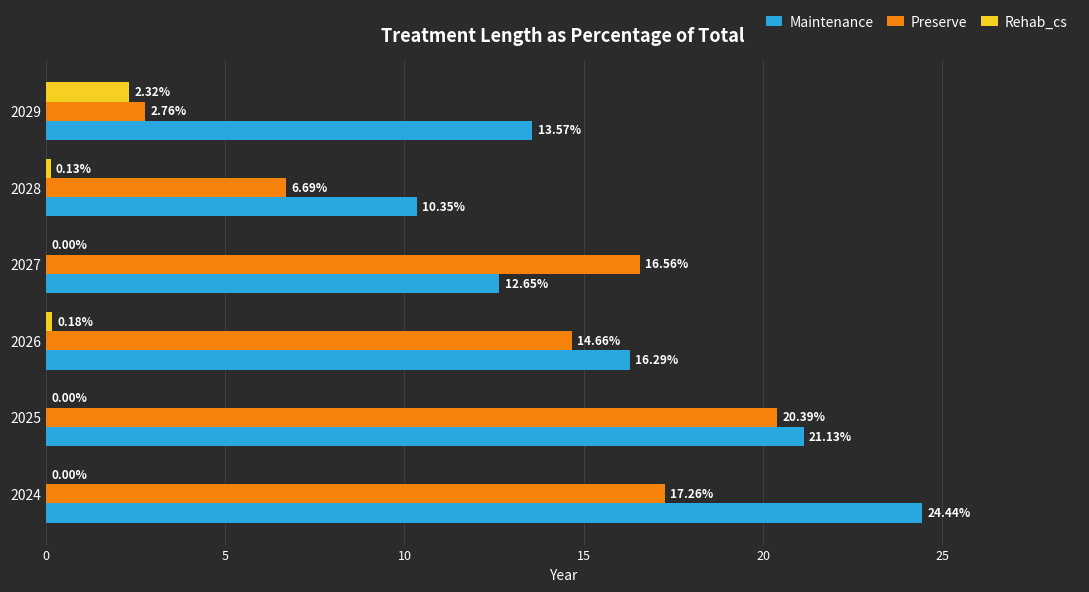

What is the average value of the Rehab_cs series?

0.4